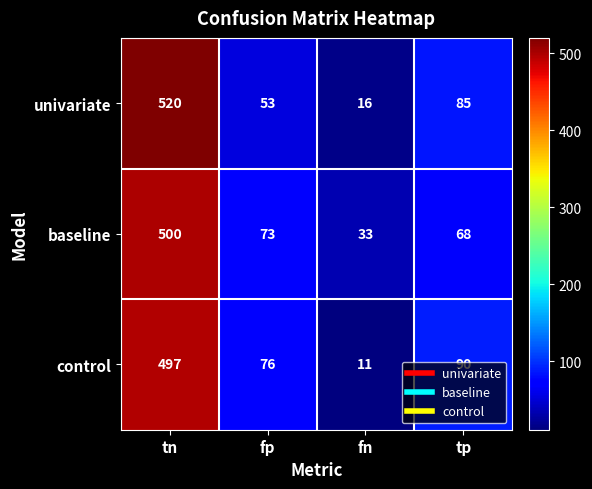

List the series in order of their peak value, highest first.

univariate, baseline, control